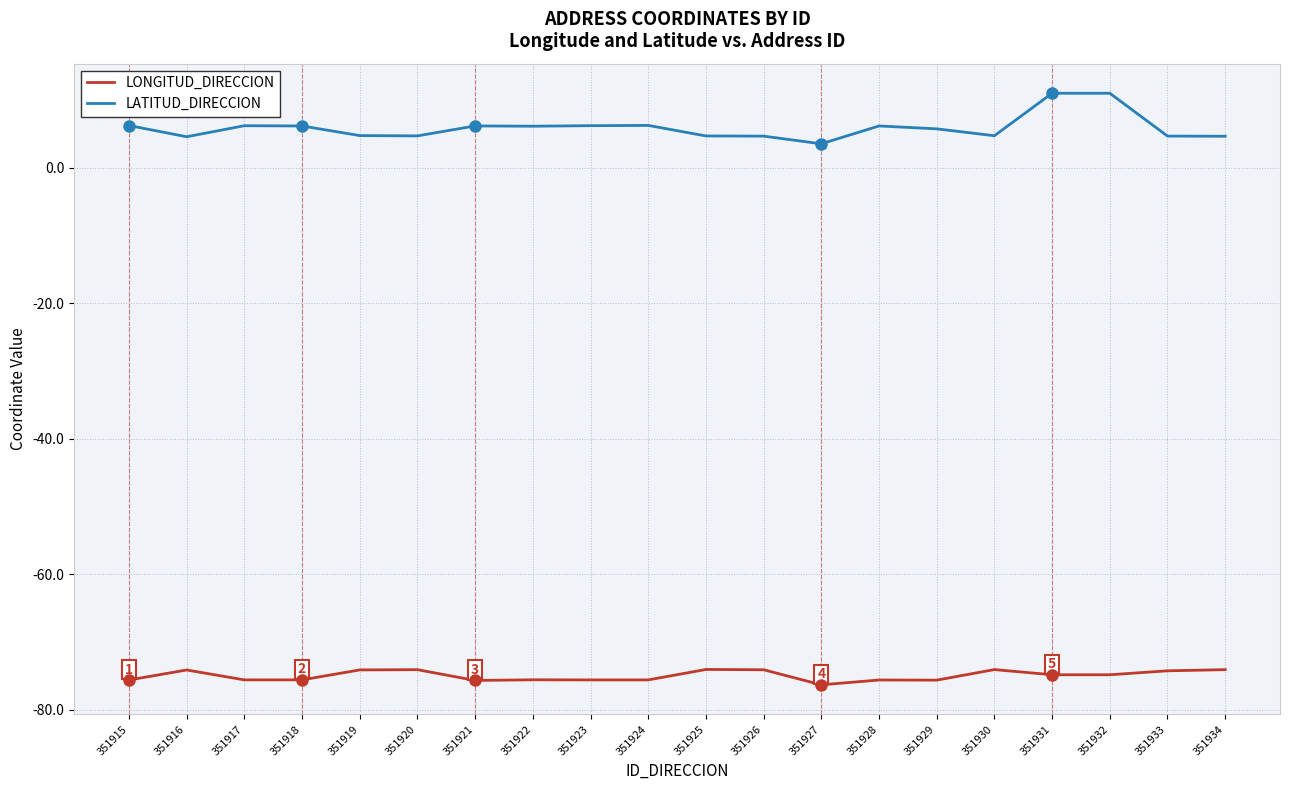

What is the total value across all series at 351921?

-69.5